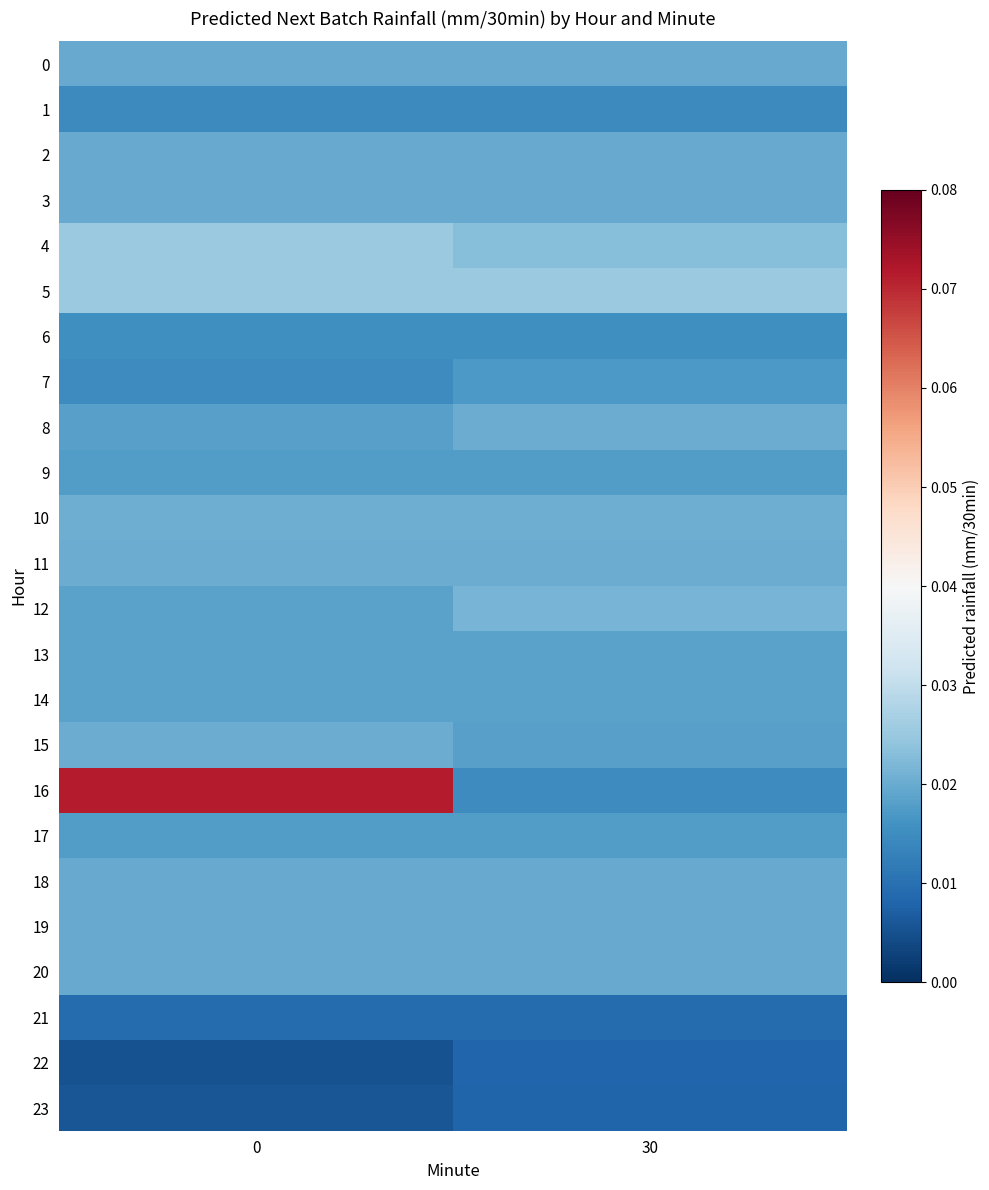

What is the greatest value displayed?

0.1